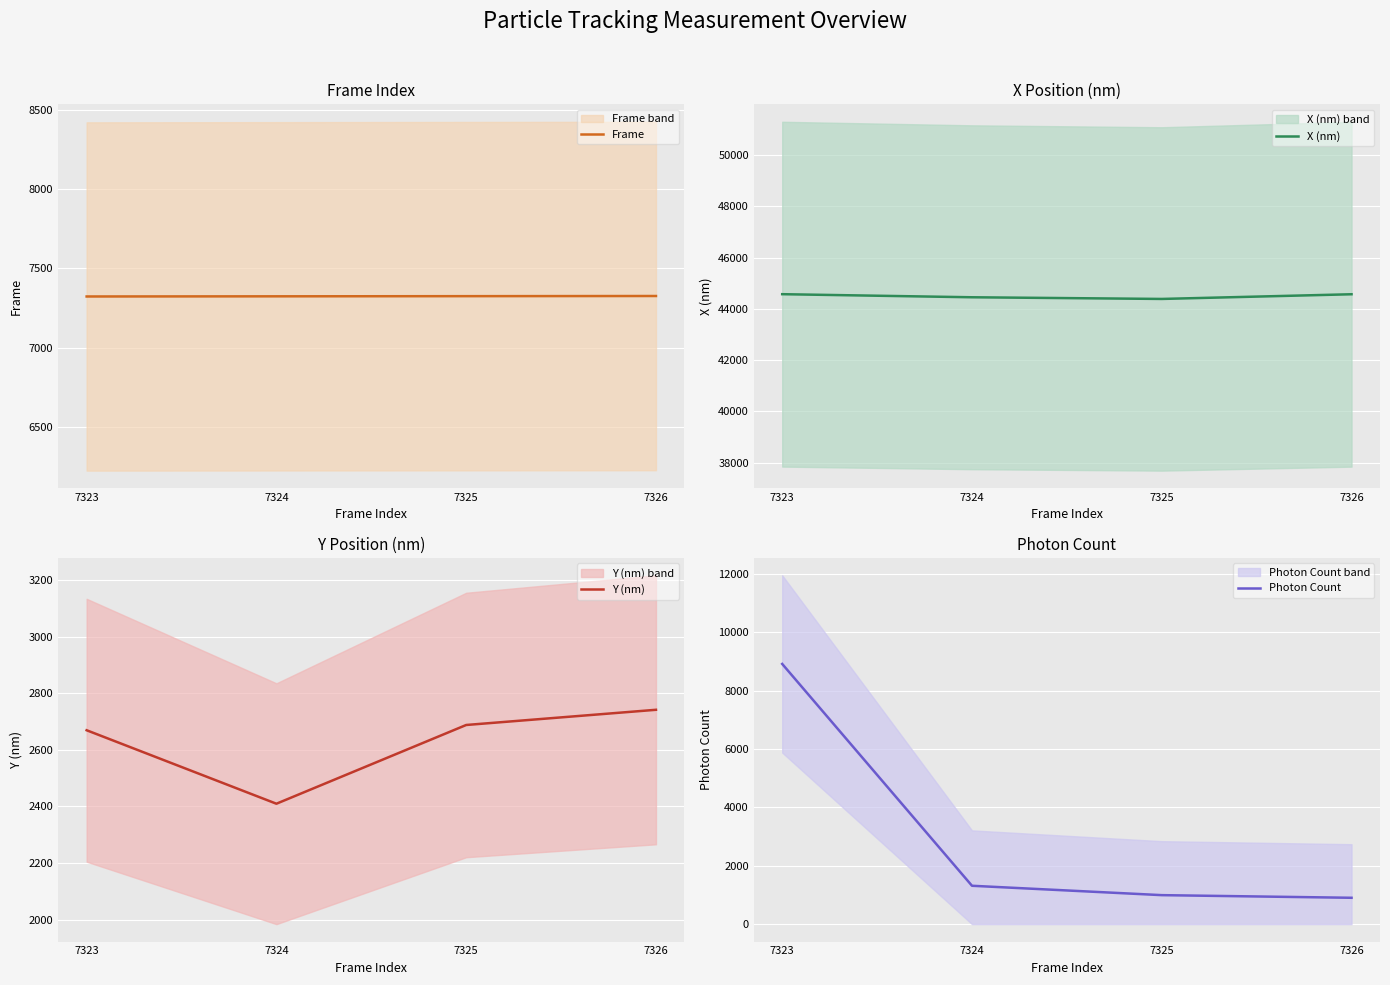

List the series in order of their peak value, highest first.

X (nm), Photon Count, Frame, Y (nm)